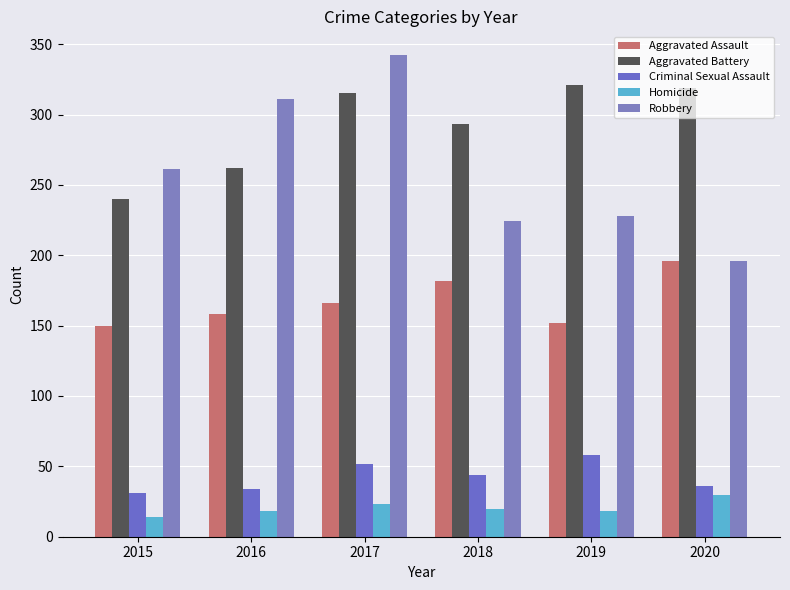

How many data points does each series have?

6